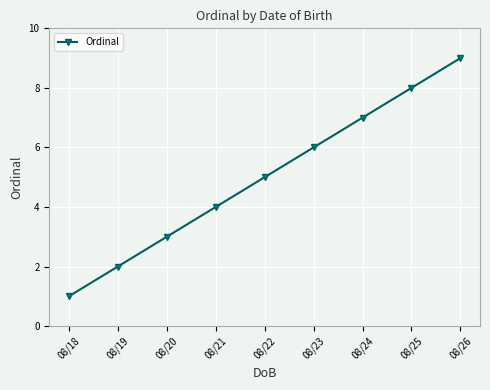

What is the greatest value displayed?

9